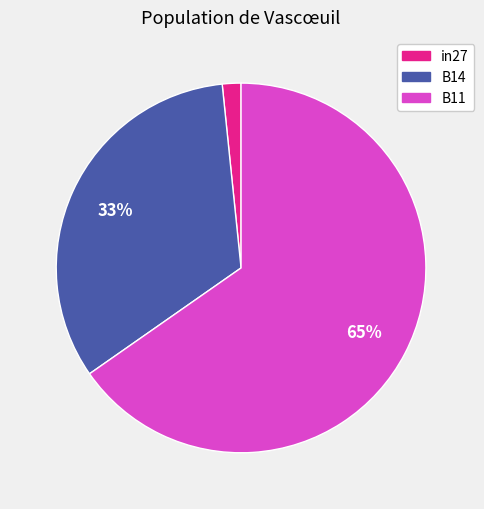

The B11 slice represents 65% of the pie. True or false?

True